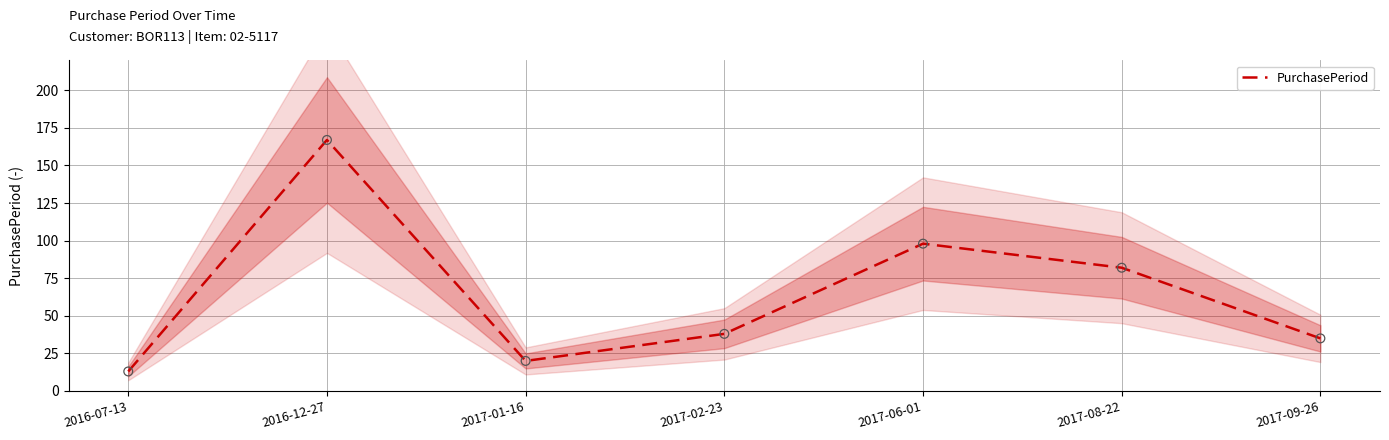

What is the change in value from 2016-07-13 to 2017-06-01?

+85